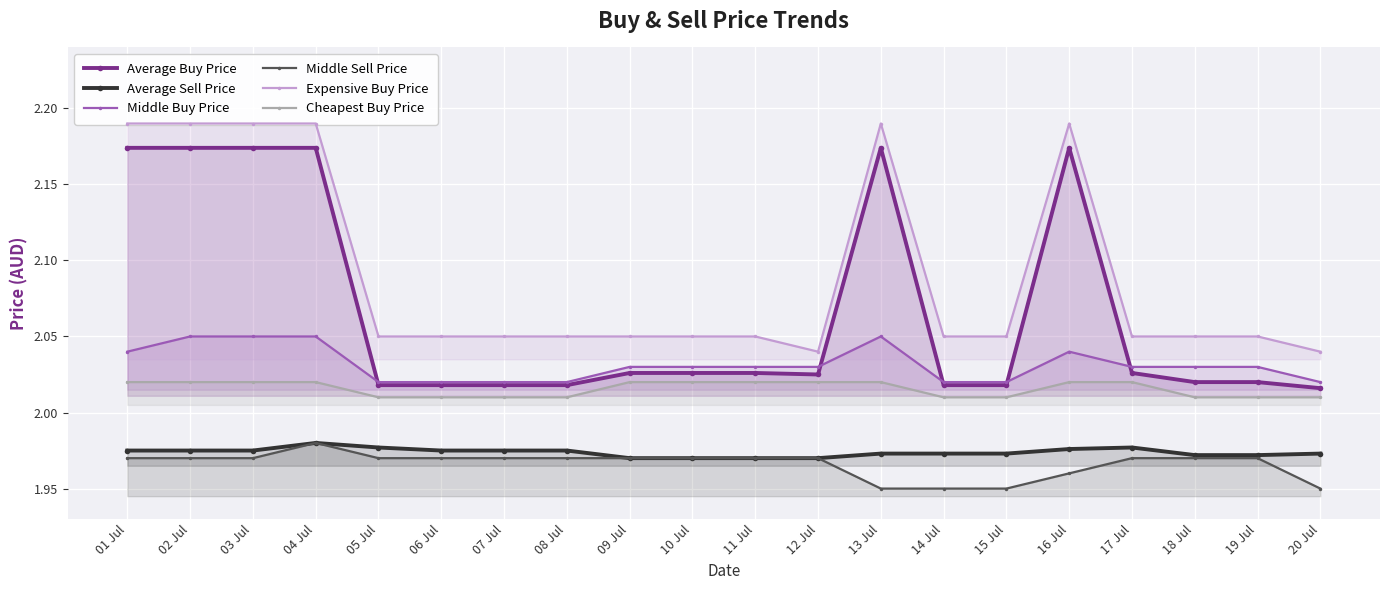

Reading left to right, what are all the values shown in this chart?

Average Buy Price: 01 Jul=2.2	02 Jul=2.2	03 Jul=2.2	04 Jul=2.2	05 Jul=2.0	06 Jul=2.0	07 Jul=2.0	08 Jul=2.0	09 Jul=2.0	10 Jul=2.0	11 Jul=2.0	12 Jul=2.0	13 Jul=2.2	14 Jul=2.0	15 Jul=2.0	16 Jul=2.2	17 Jul=2.0	18 Jul=2.0	19 Jul=2.0	20 Jul=2.0
Average Sell Price: 01 Jul=2.0	02 Jul=2.0	03 Jul=2.0	04 Jul=2.0	05 Jul=2.0	06 Jul=2.0	07 Jul=2.0	08 Jul=2.0	09 Jul=2.0	10 Jul=2.0	11 Jul=2.0	12 Jul=2.0	13 Jul=2.0	14 Jul=2.0	15 Jul=2.0	16 Jul=2.0	17 Jul=2.0	18 Jul=2.0	19 Jul=2.0	20 Jul=2.0
Middle Buy Price: 01 Jul=2.0	02 Jul=2.0	03 Jul=2.0	04 Jul=2.0	05 Jul=2.0	06 Jul=2.0	07 Jul=2.0	08 Jul=2.0	09 Jul=2.0	10 Jul=2.0	11 Jul=2.0	12 Jul=2.0	13 Jul=2.0	14 Jul=2.0	15 Jul=2.0	16 Jul=2.0	17 Jul=2.0	18 Jul=2.0	19 Jul=2.0	20 Jul=2.0
Middle Sell Price: 01 Jul=2.0	02 Jul=2.0	03 Jul=2.0	04 Jul=2.0	05 Jul=2.0	06 Jul=2.0	07 Jul=2.0	08 Jul=2.0	09 Jul=2.0	10 Jul=2.0	11 Jul=2.0	12 Jul=2.0	13 Jul=1.9	14 Jul=1.9	15 Jul=1.9	16 Jul=2.0	17 Jul=2.0	18 Jul=2.0	19 Jul=2.0	20 Jul=1.9
Expensive Buy Price: 01 Jul=2.2	02 Jul=2.2	03 Jul=2.2	04 Jul=2.2	05 Jul=2.0	06 Jul=2.0	07 Jul=2.0	08 Jul=2.0	09 Jul=2.0	10 Jul=2.0	11 Jul=2.0	12 Jul=2.0	13 Jul=2.2	14 Jul=2.0	15 Jul=2.0	16 Jul=2.2	17 Jul=2.0	18 Jul=2.0	19 Jul=2.0	20 Jul=2.0
Cheapest Buy Price: 01 Jul=2.0	02 Jul=2.0	03 Jul=2.0	04 Jul=2.0	05 Jul=2.0	06 Jul=2.0	07 Jul=2.0	08 Jul=2.0	09 Jul=2.0	10 Jul=2.0	11 Jul=2.0	12 Jul=2.0	13 Jul=2.0	14 Jul=2.0	15 Jul=2.0	16 Jul=2.0	17 Jul=2.0	18 Jul=2.0	19 Jul=2.0	20 Jul=2.0